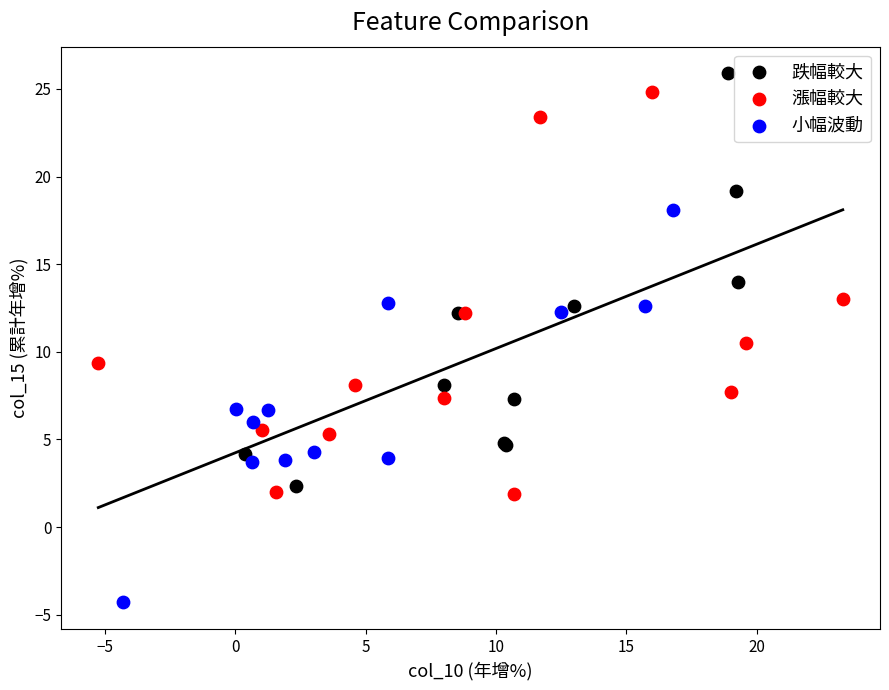

Which series reaches the minimum Y coordinate?

小幅波動